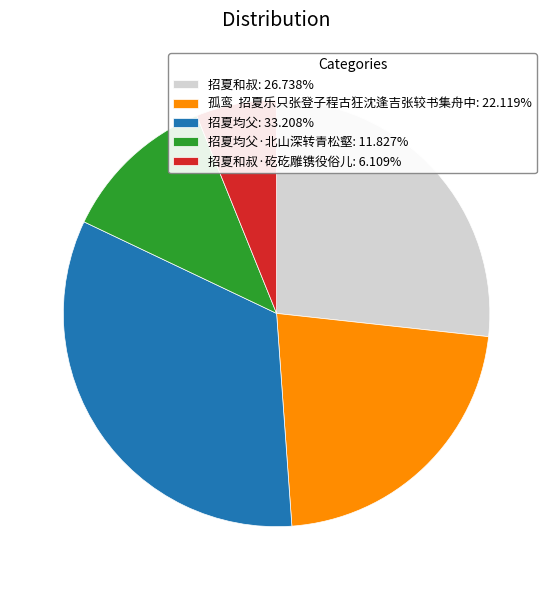

What is the ratio of the value at 孤鸾 招夏乐只张登子程古狂沈逢吉张较书集舟中: 22.119% to the value at 招夏均父: 33.208%?

0.7